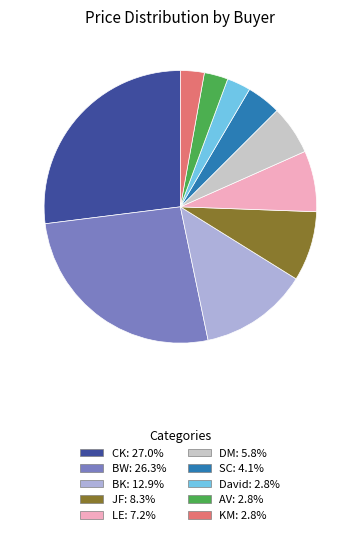

Does any single category account for the majority?

No